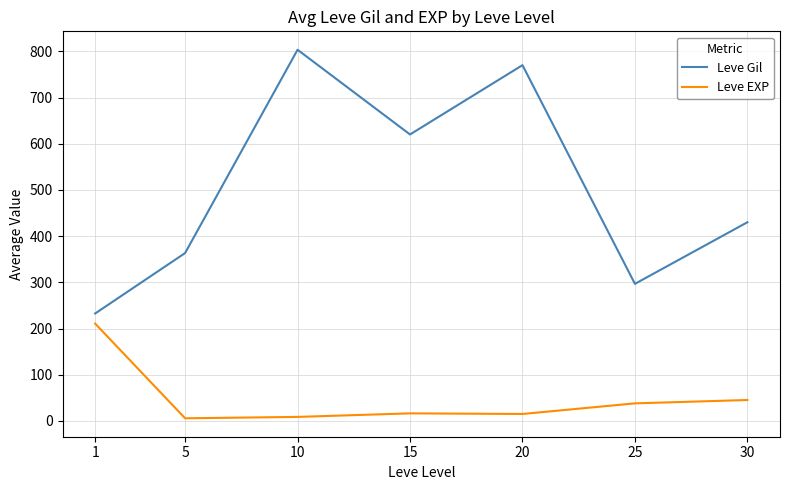

Which series has the largest total across all categories?

Leve Gil